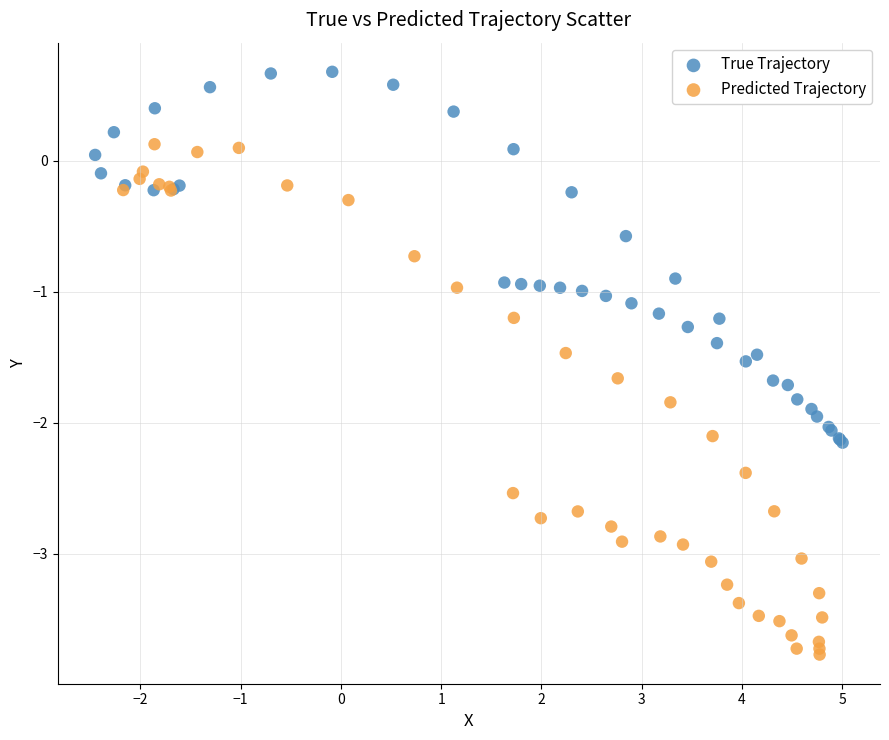

Which series has the widest spread of Y values?

Predicted Trajectory